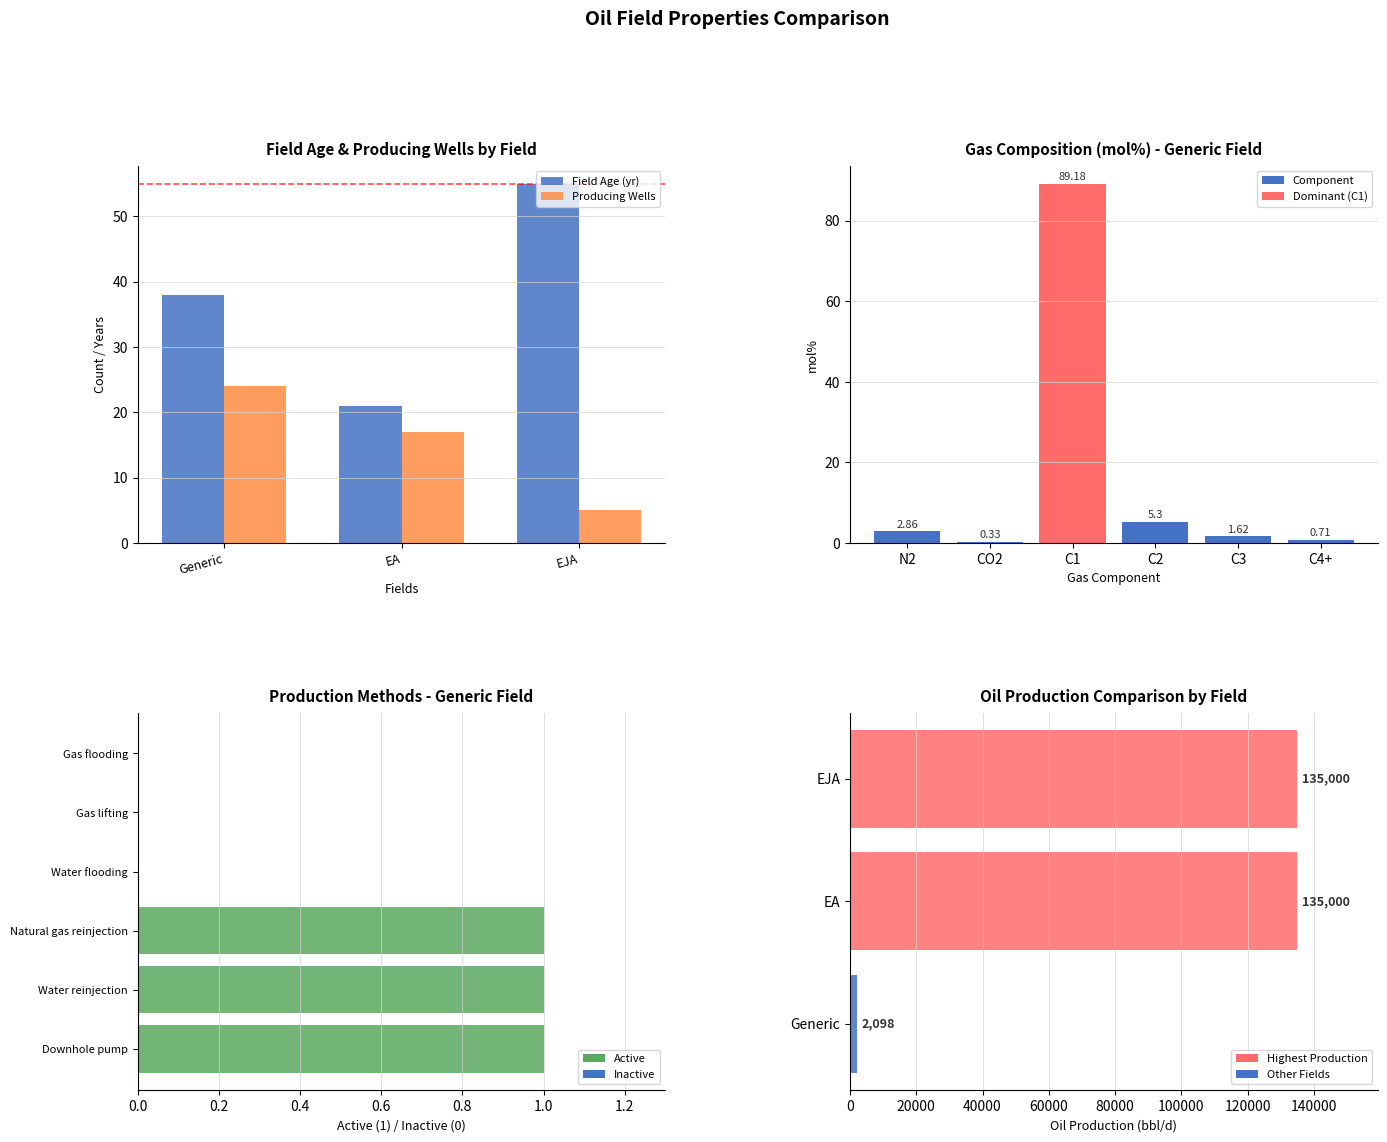

What value does the Producing Wells series have at EA?

17